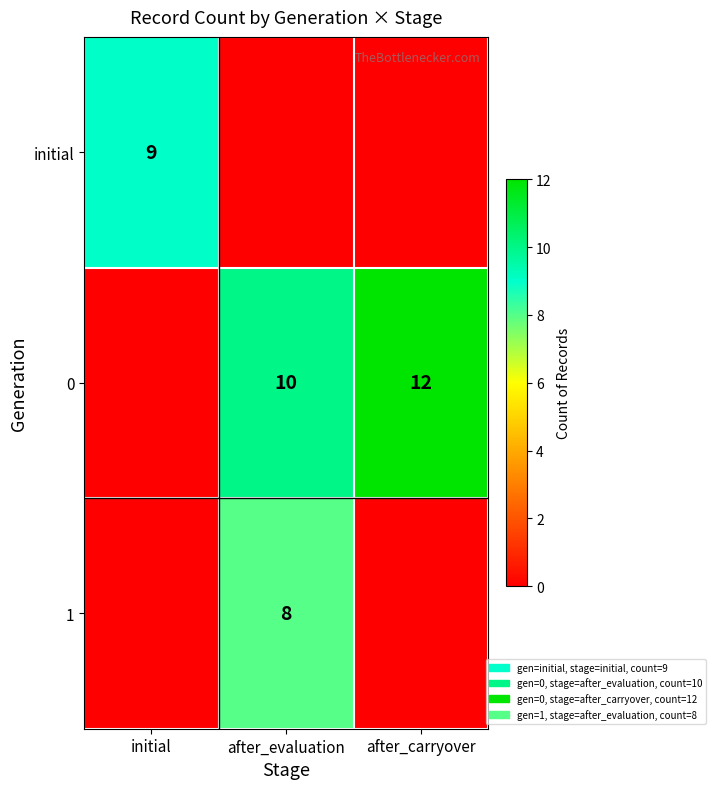

Is the value of initial at initial greater than the value of 1 at after_evaluation?

Yes